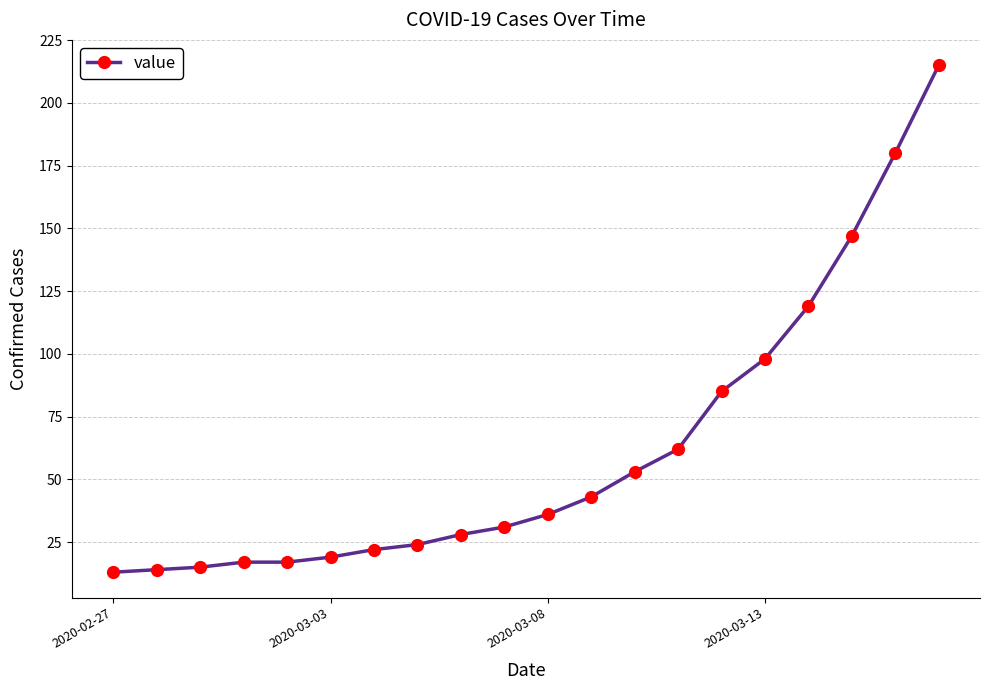

What is the value of the 7th point from the left?

22